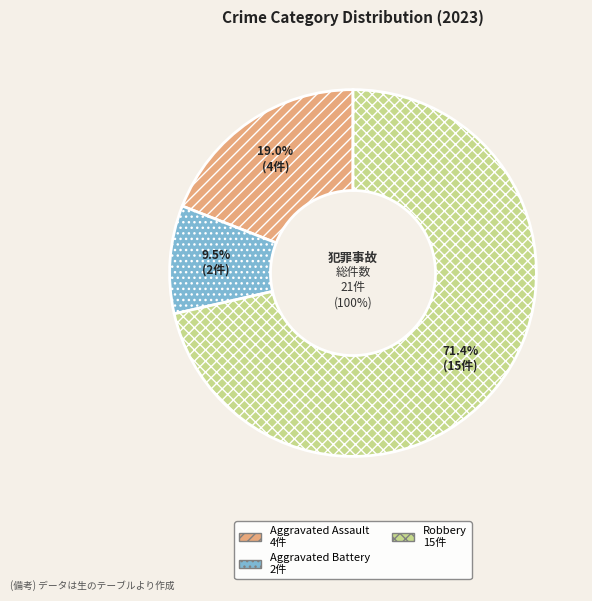

The Criminal Sexual Assault slice represents 0% of the pie. True or false?

True